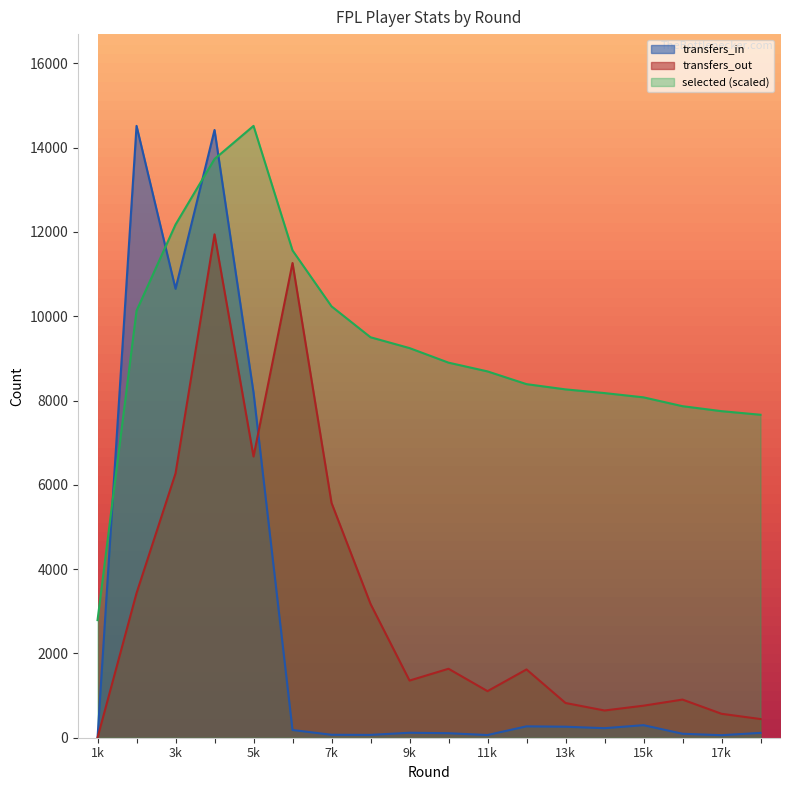

What is the value of the transfers_out point at the 7th from the left?

5571.0